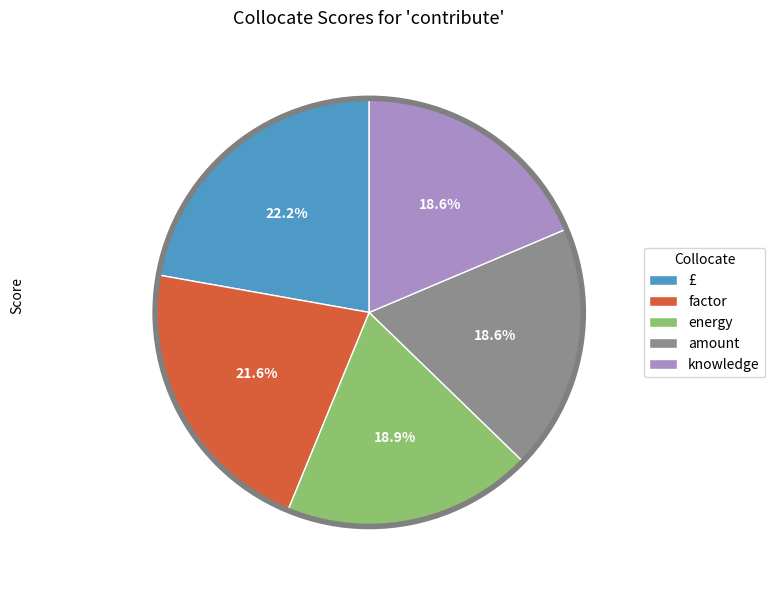

Between £ and knowledge, which is larger?

£